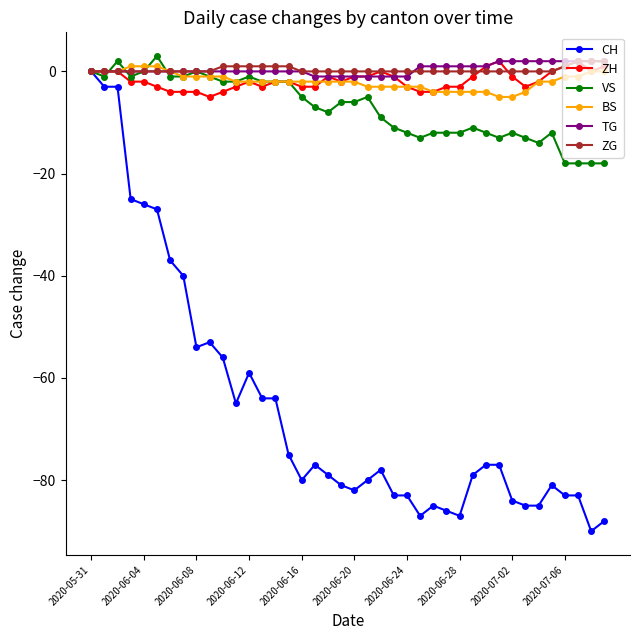

What is the value of the ZH point at the 34th from the left?

-3